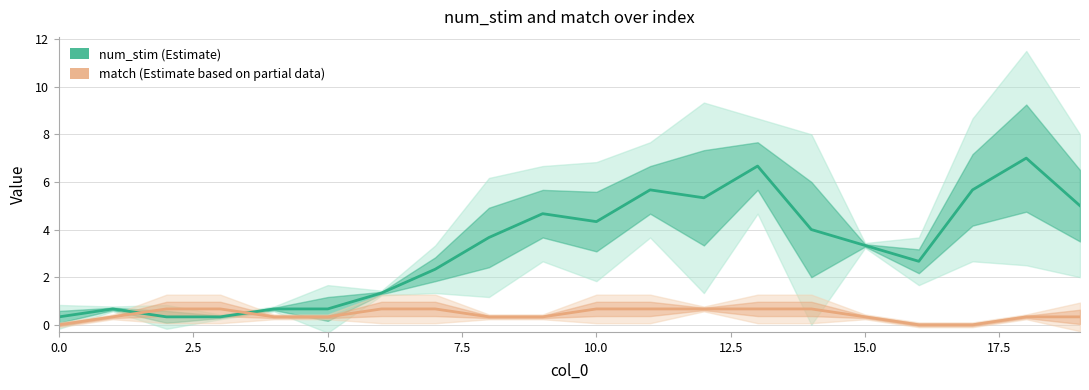

Is it true that num_stim equals 1.5 at 17.5?

False